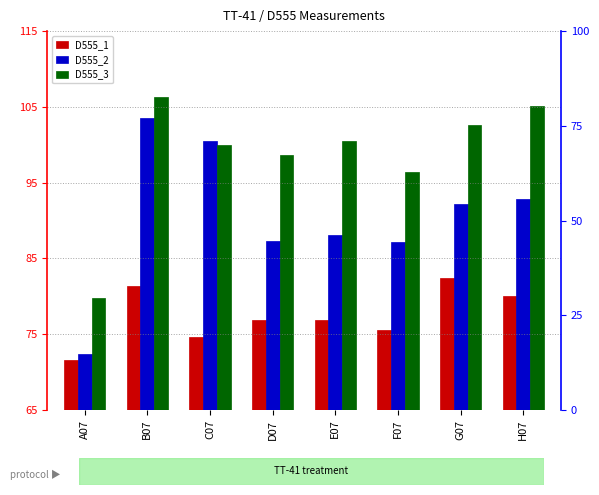

How many bars are there in each group?

3